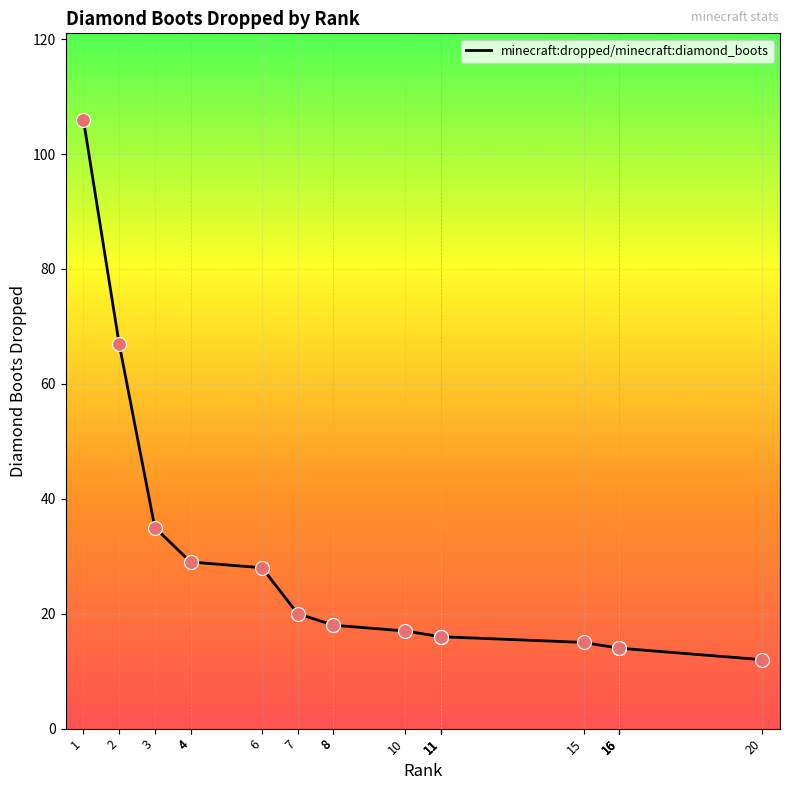

What is the change in value from 11 to 16?

-2